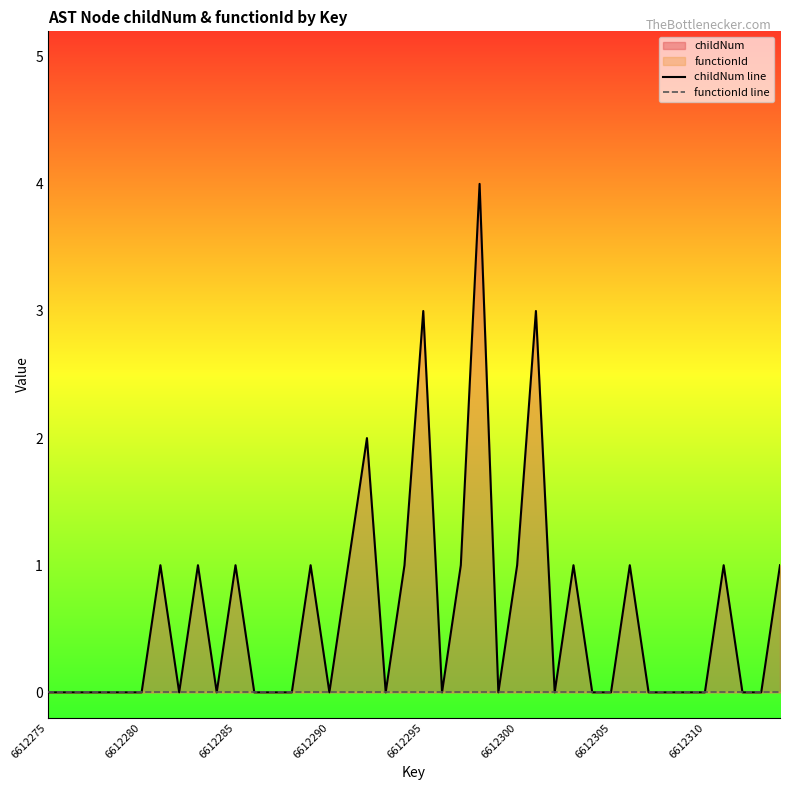

What is the spread (max minus min) of values at 6612295?

3